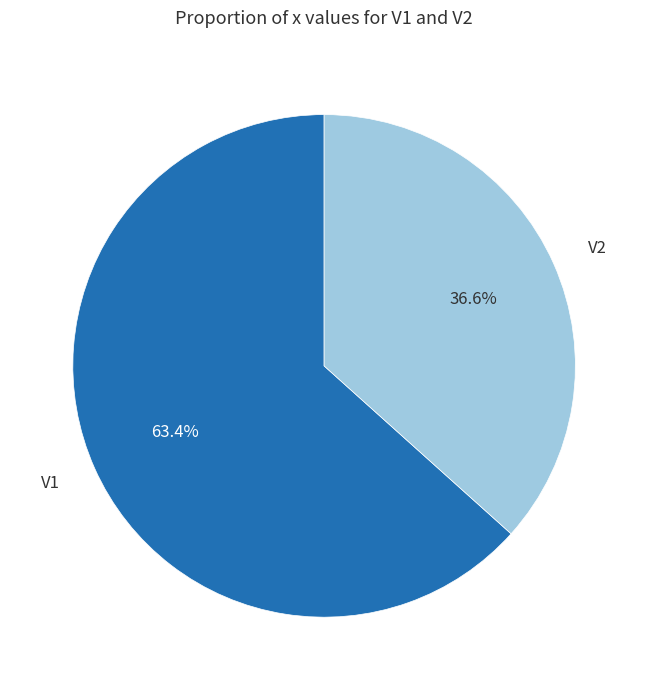

Is there a majority slice in this chart?

Yes